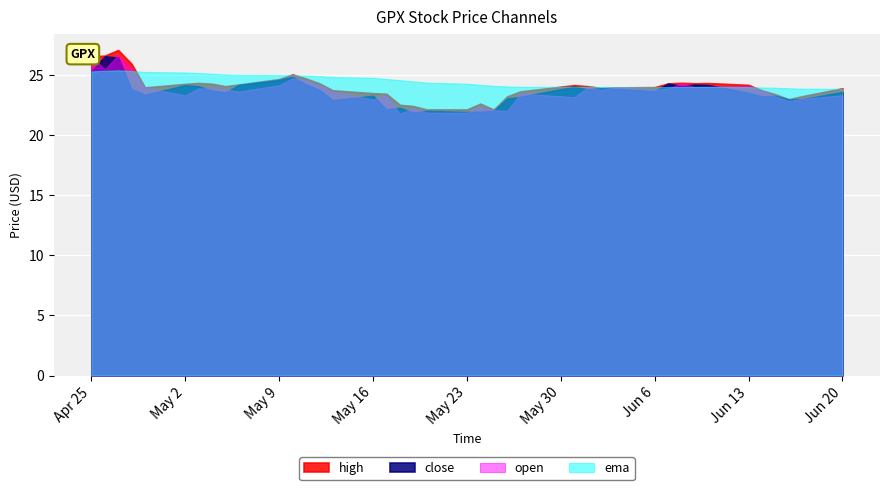

True or false: high has a value of 24.2 at 34.

True